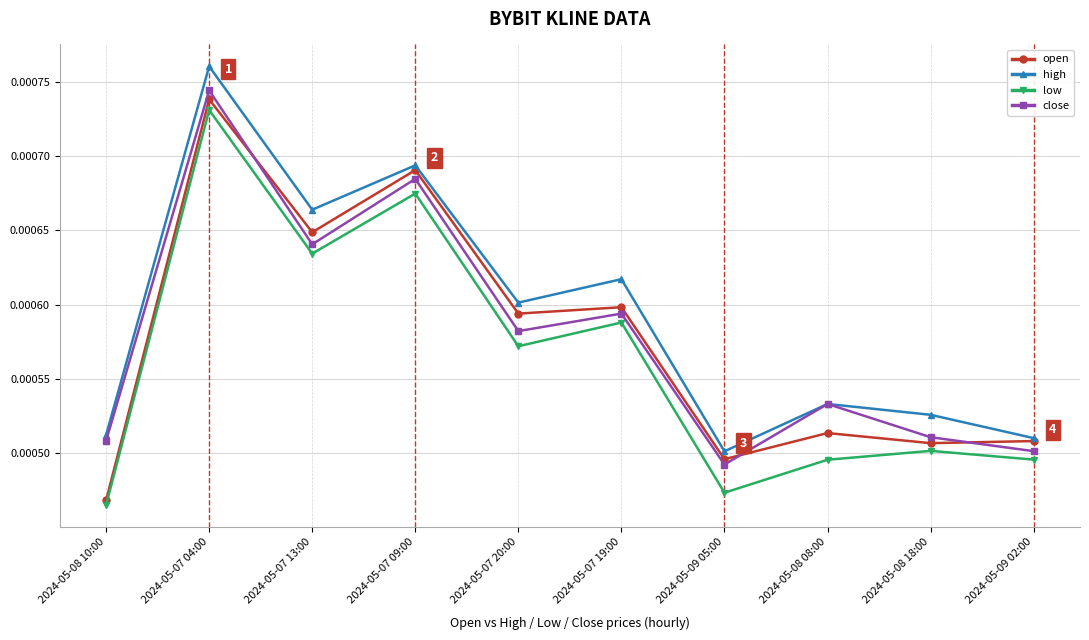

How many interior local peaks does the close series have?

4